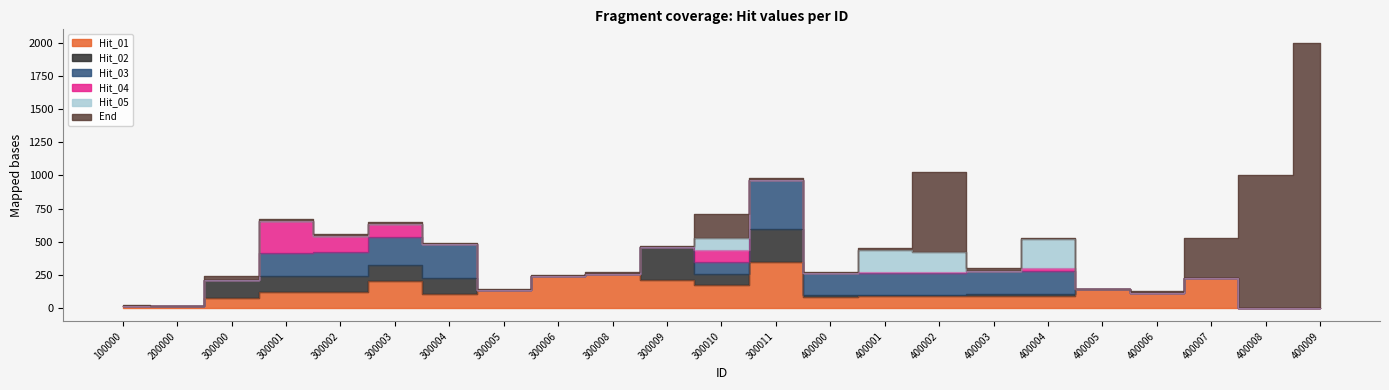

Reading left to right, list all the values displayed in this chart.

Hit_01: 14	13	74	123	123	202	108	135	241	255	215	170	345	87	89	89	89	89	141	113	228	1	1
Hit_02: 0	0	140	117	117	120	122	0	0	0	243	90	251	8	7	7	16	16	0	0	0	0	0
Hit_03: 0	0	0	178	185	216	254	0	0	0	0	90	371	169	167	167	177	177	0	0	0	0	0
Hit_04: 0	0	0	237	117	99	0	0	0	0	0	90	0	0	6	6	0	18	0	0	0	0	0
Hit_05: 0	0	0	0	0	0	0	0	0	0	0	90	0	0	166	156	0	219	0	0	0	0	0
End: 7	3	25	20	17	13	10	9	9	15	7	180	10	8	18	600	18	8	5	12	299	1000	2000